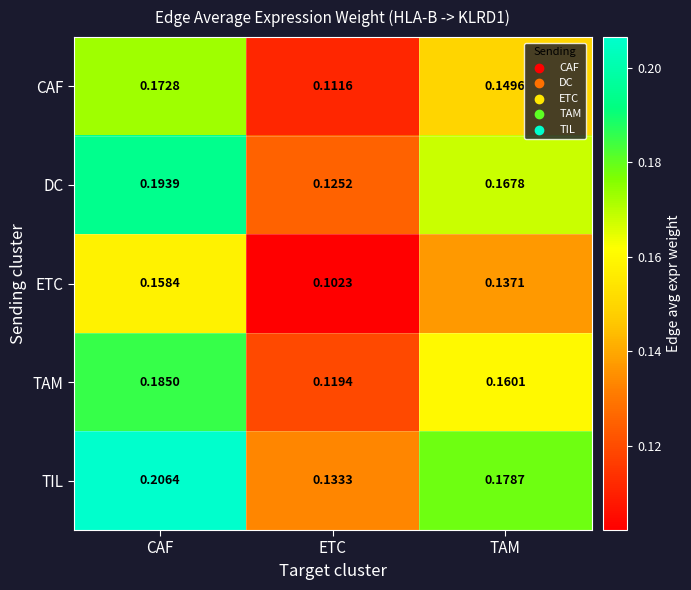

At which label is TIL closest to 0?

ETC